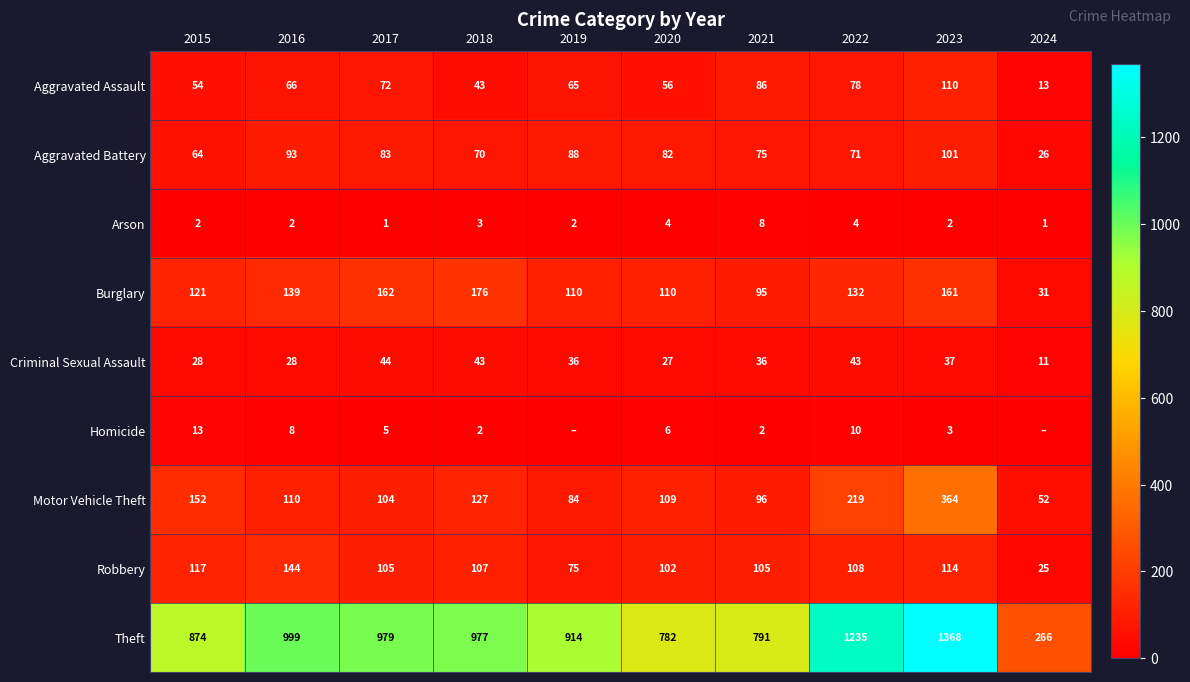

The Robbery series shows 75 at 2019. True or false?

True